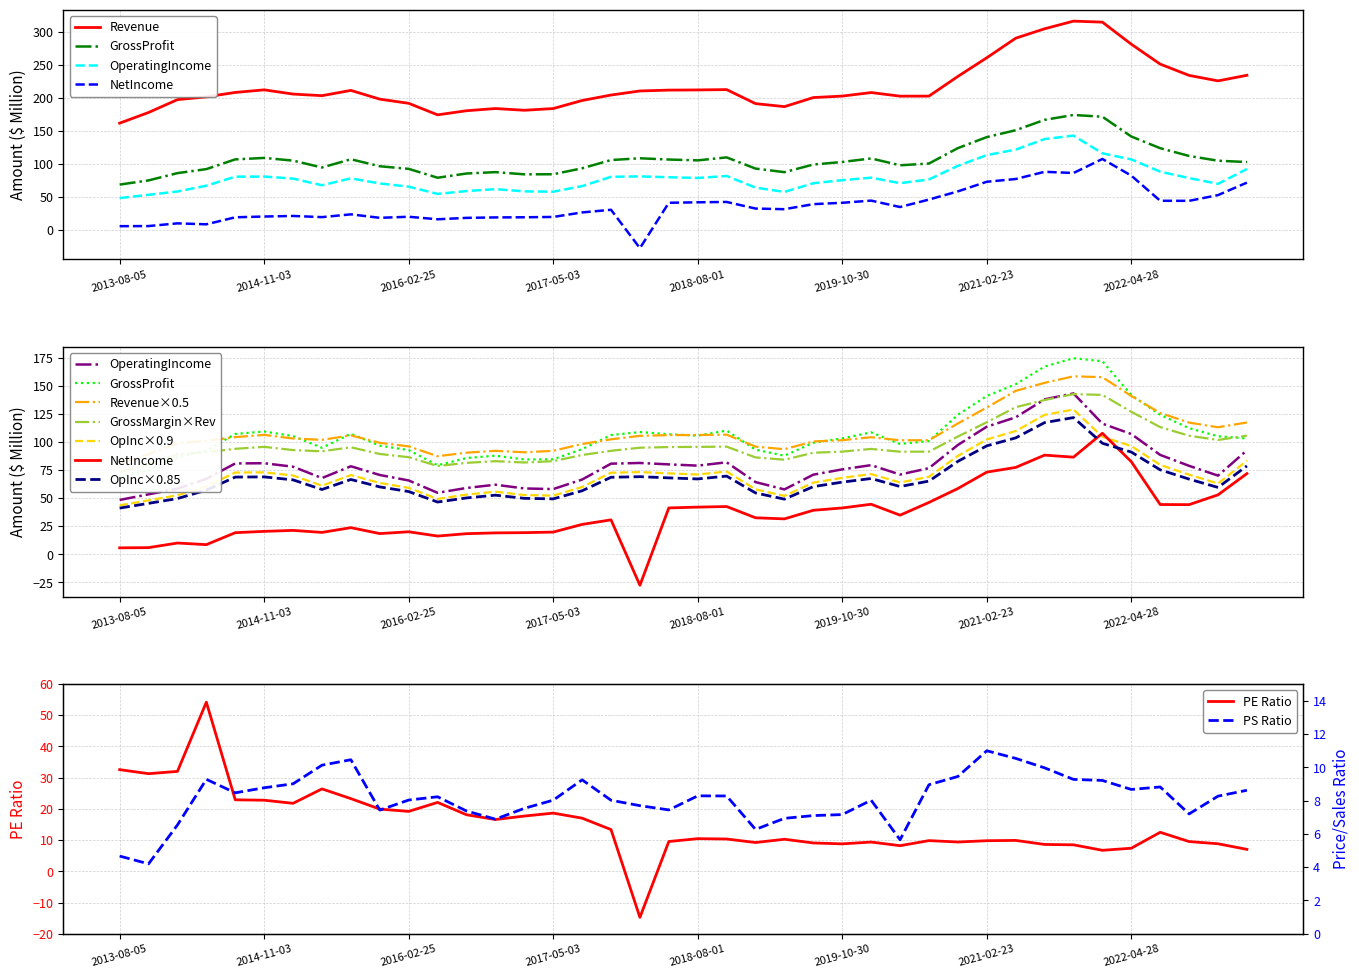

The OperatingIncome series shows 63.8 at 24. True or false?

True